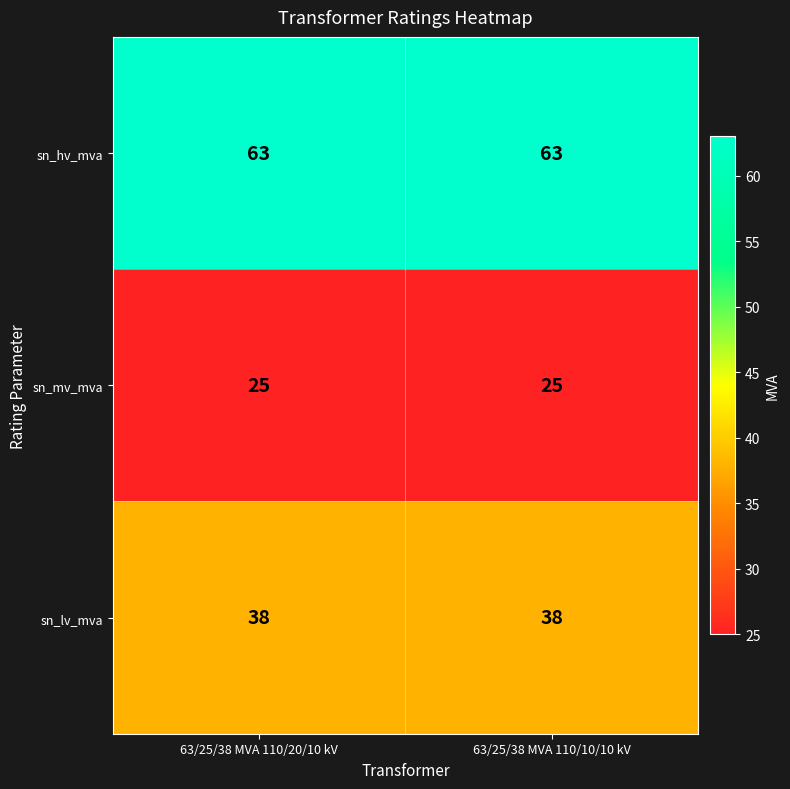

Reading left to right, list all the values displayed in this chart.

sn_hv_mva: 63	63
sn_mv_mva: 25	25
sn_lv_mva: 38	38